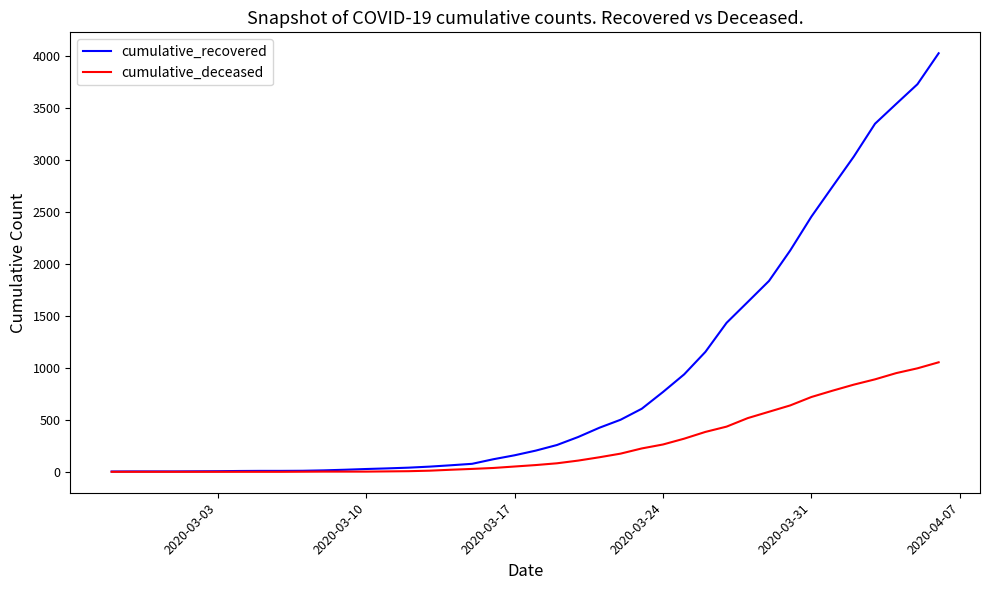

What is the lowest value of the cumulative_recovered series?

3